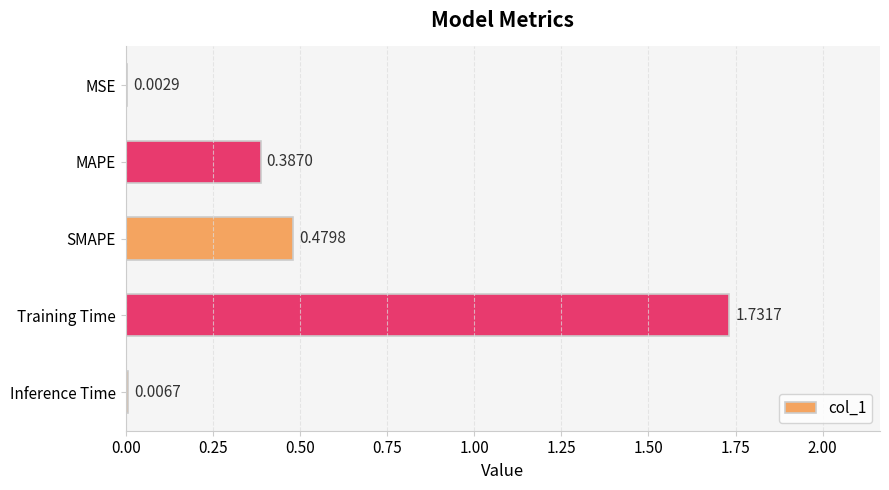

Which has a higher value, Training Time or MAPE?

Training Time